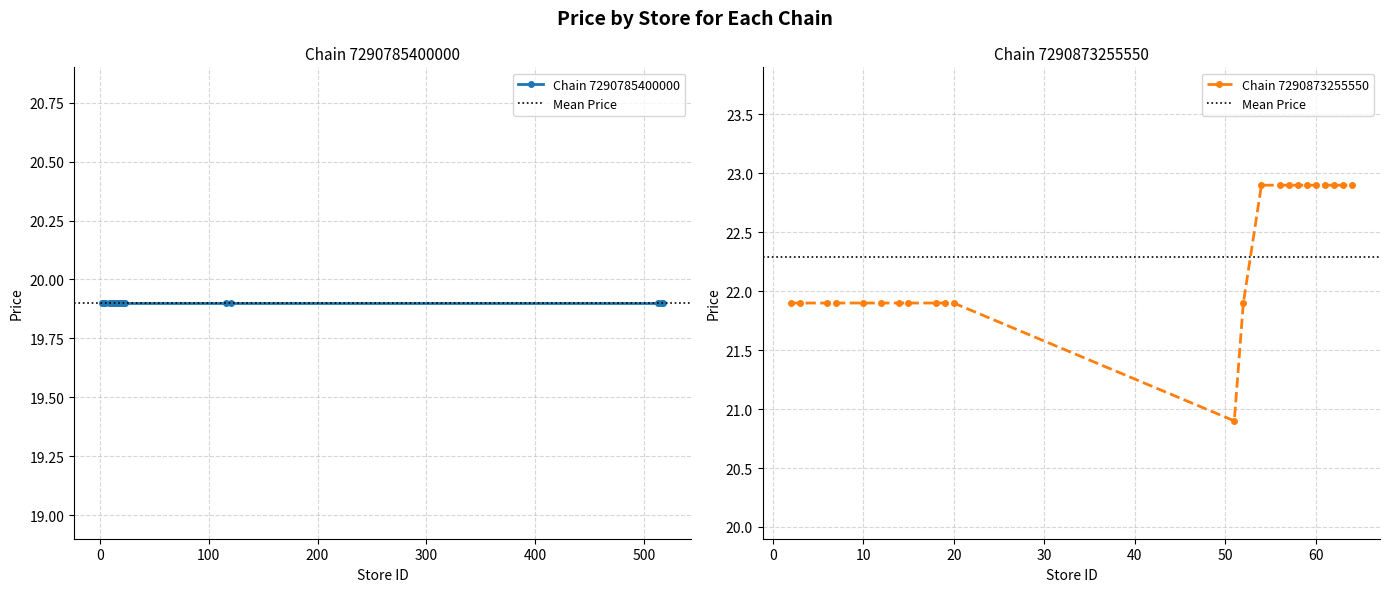

Is this an area chart (filled region under the line)?

No